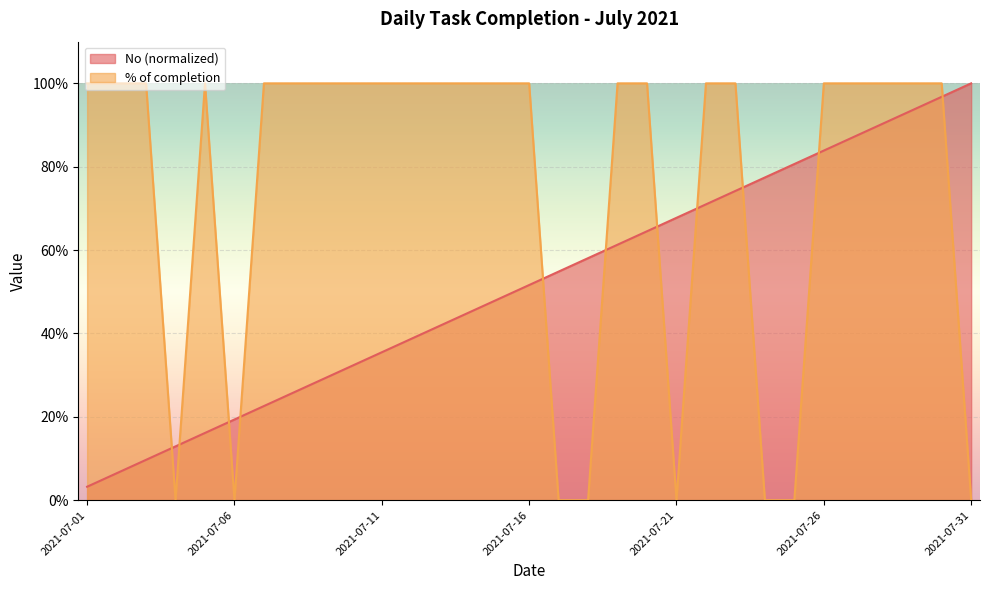

Rank the series by their maximum value, from lowest to highest.

No, % of completion